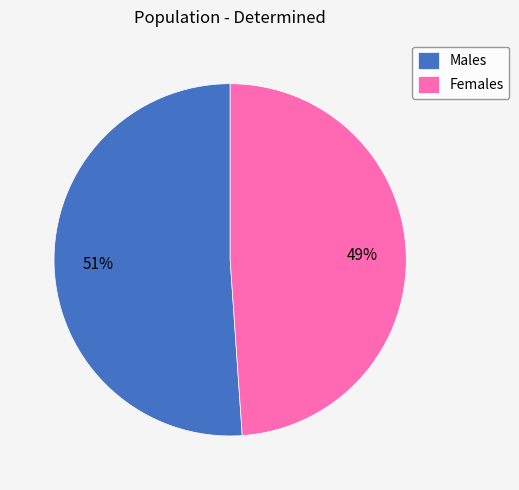

To the nearest percent, what is the combined percentage of Males and Females?

100%